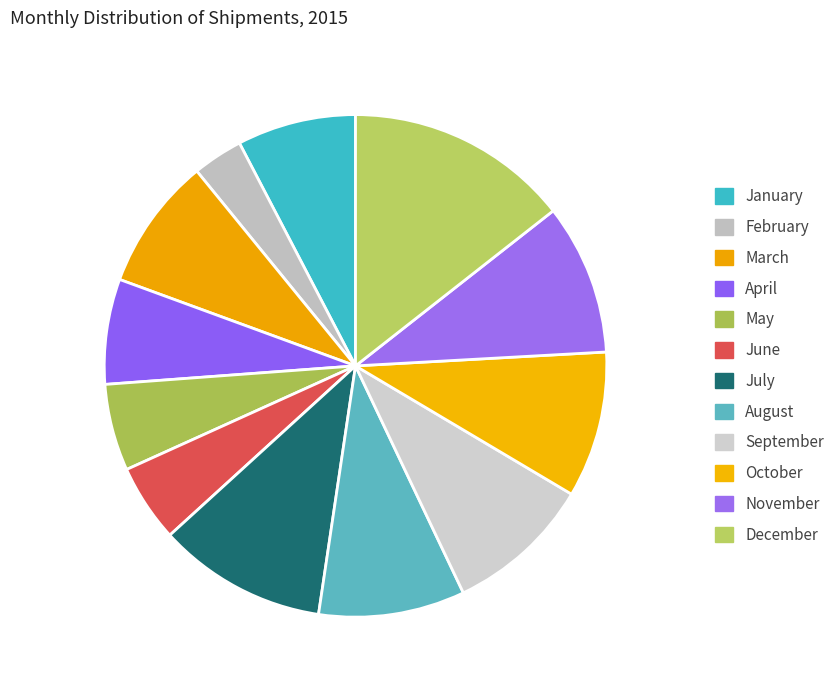

Which slice is the smallest?

February